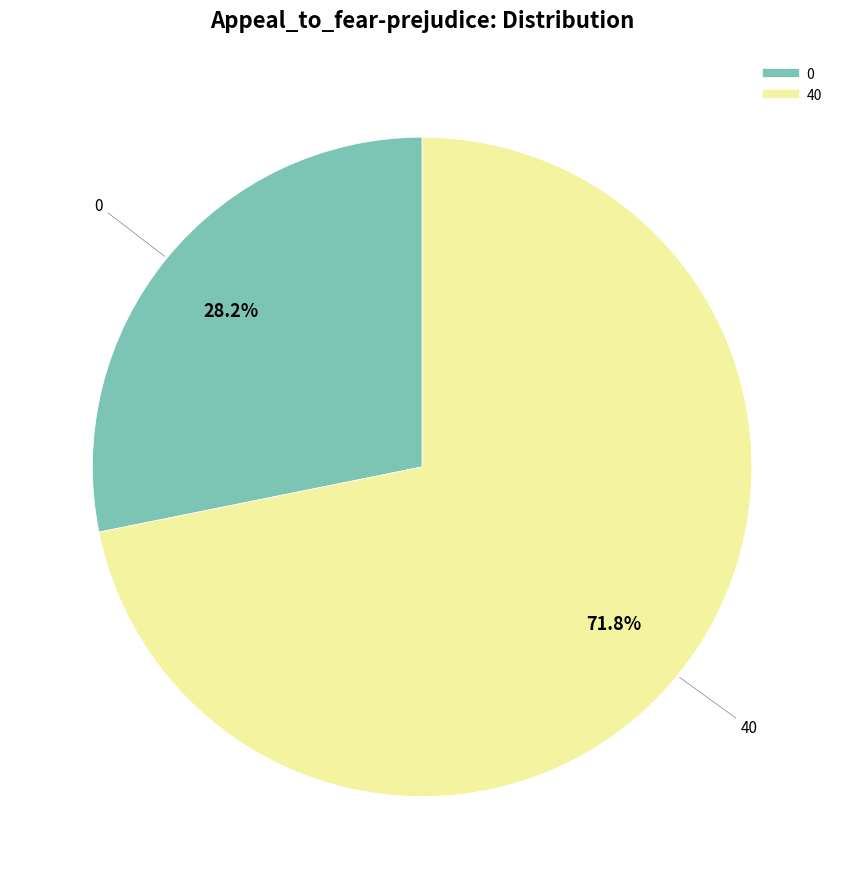

What is the largest slice in the pie chart?

40